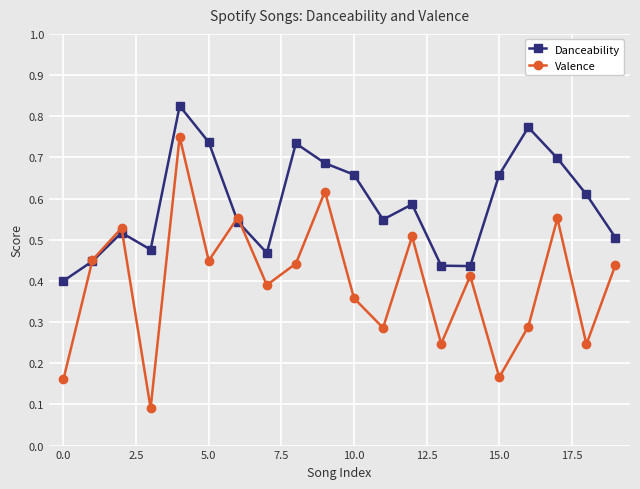

What are all the series names shown in the legend?

Danceability, Valence